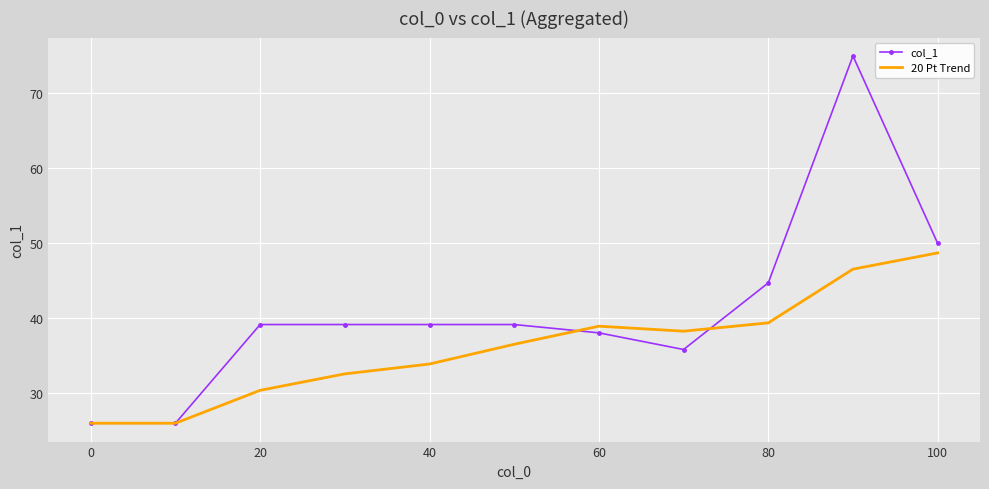

What is the maximum value shown in the chart?

75.0